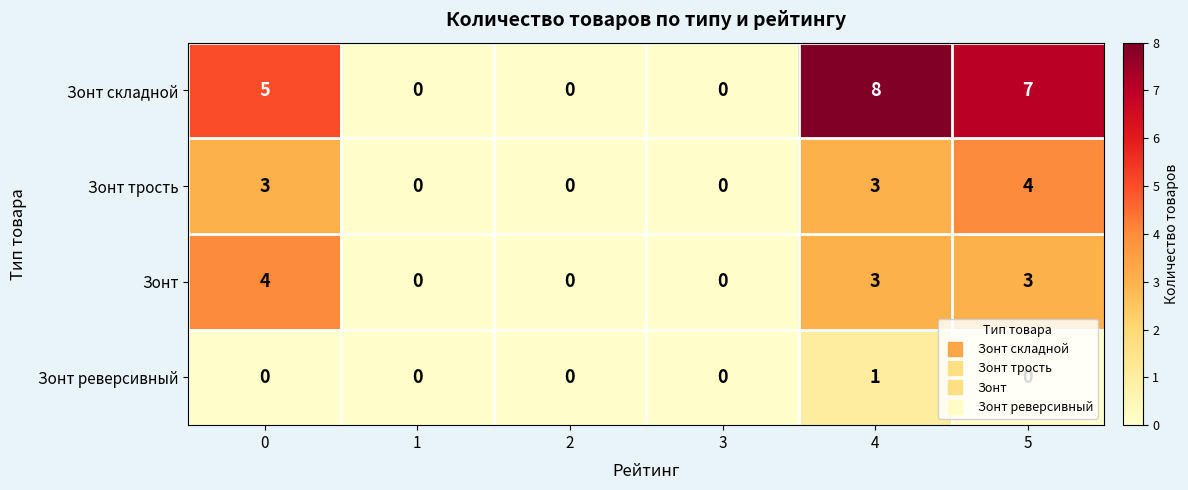

Which series has the largest total across all categories?

Зонт складной